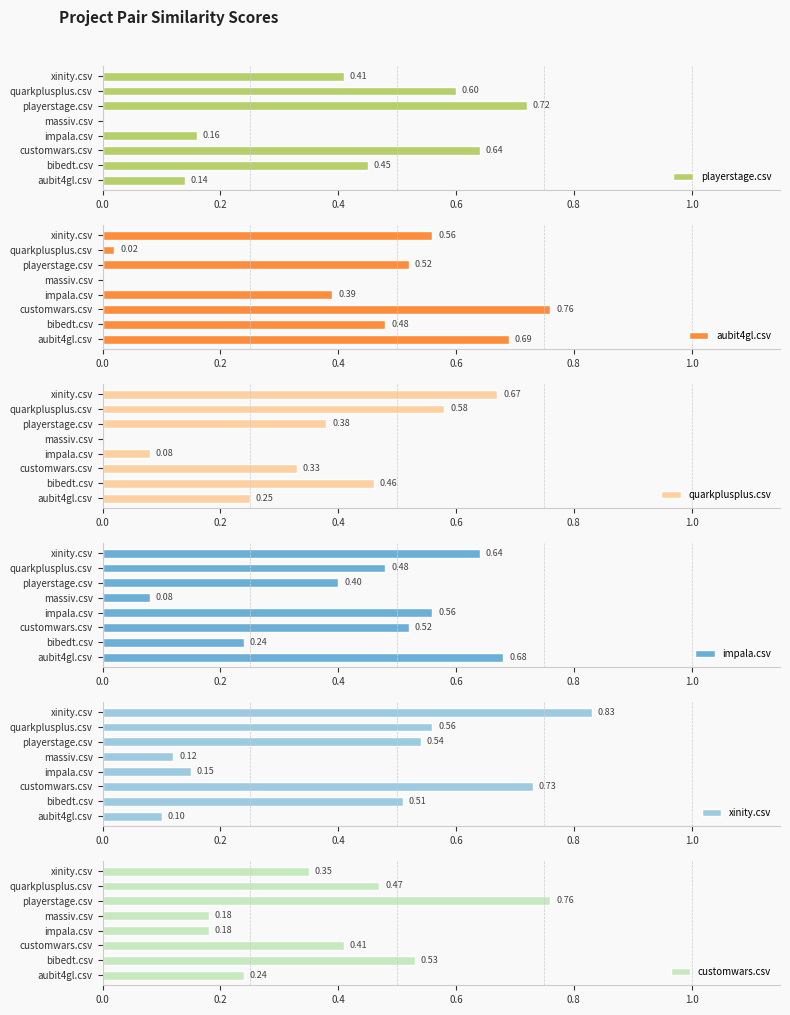

What is the spread (max minus min) of values at aubit4gl.csv?

0.6